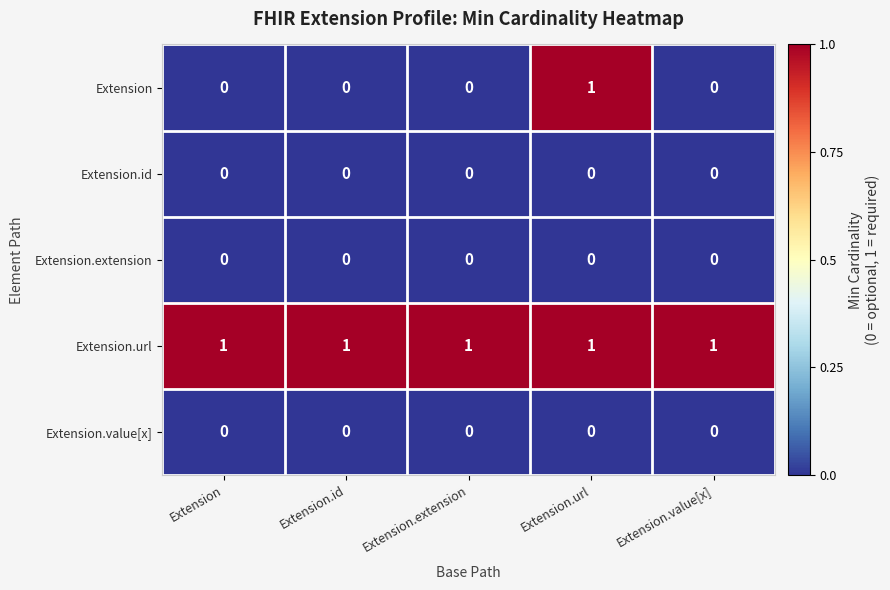

Which series changed the most between Extension.url and Extension.value[x]?

Extension